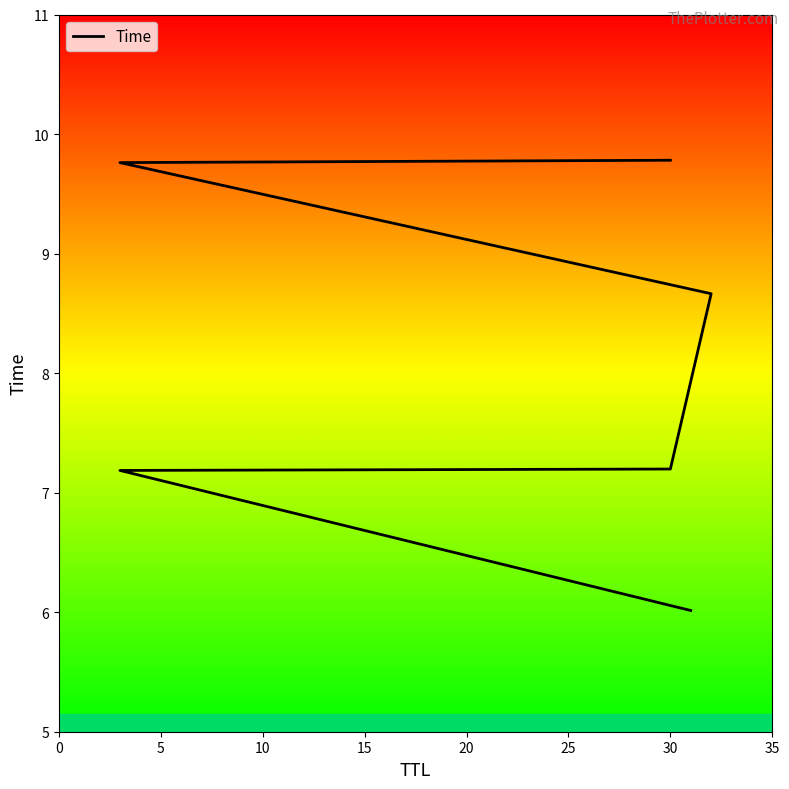

What is the approximate value at 30?

7.2